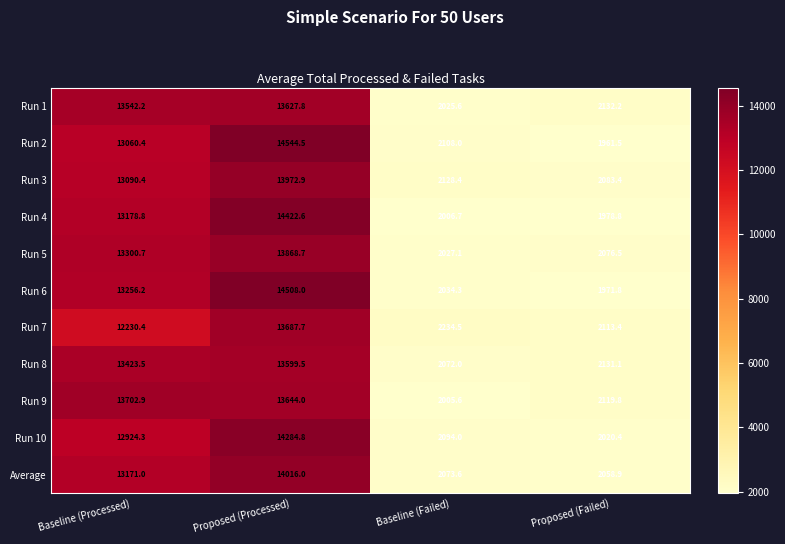

List the series in order of their peak value, highest first.

Run 2, Run 6, Run 4, Run 10, Average, Run 3, Run 5, Run 9, Run 7, Run 1, Run 8